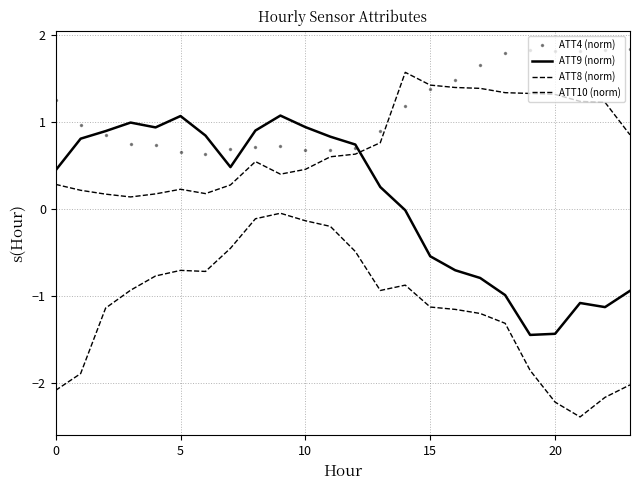

Count the number of data series in this chart.

4